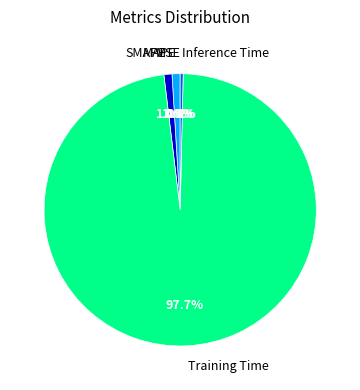

Which has a higher value, SMAPE or Training Time?

Training Time